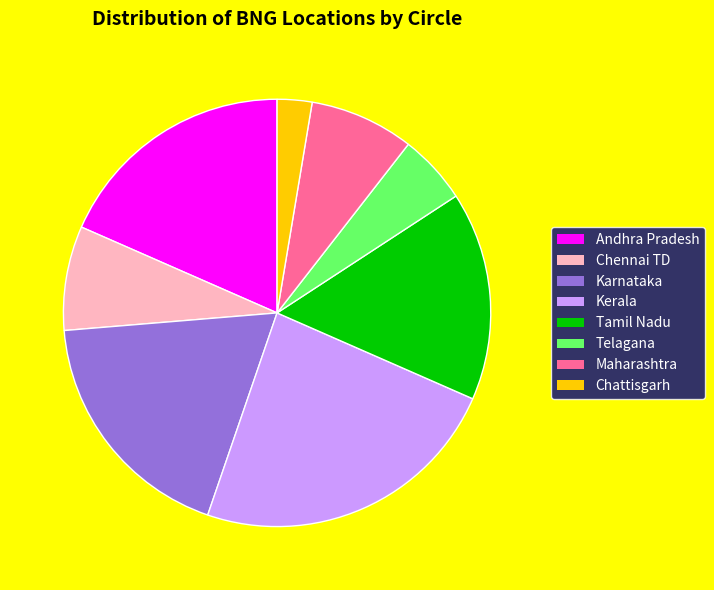

Which slice is the smallest?

Chattisgarh